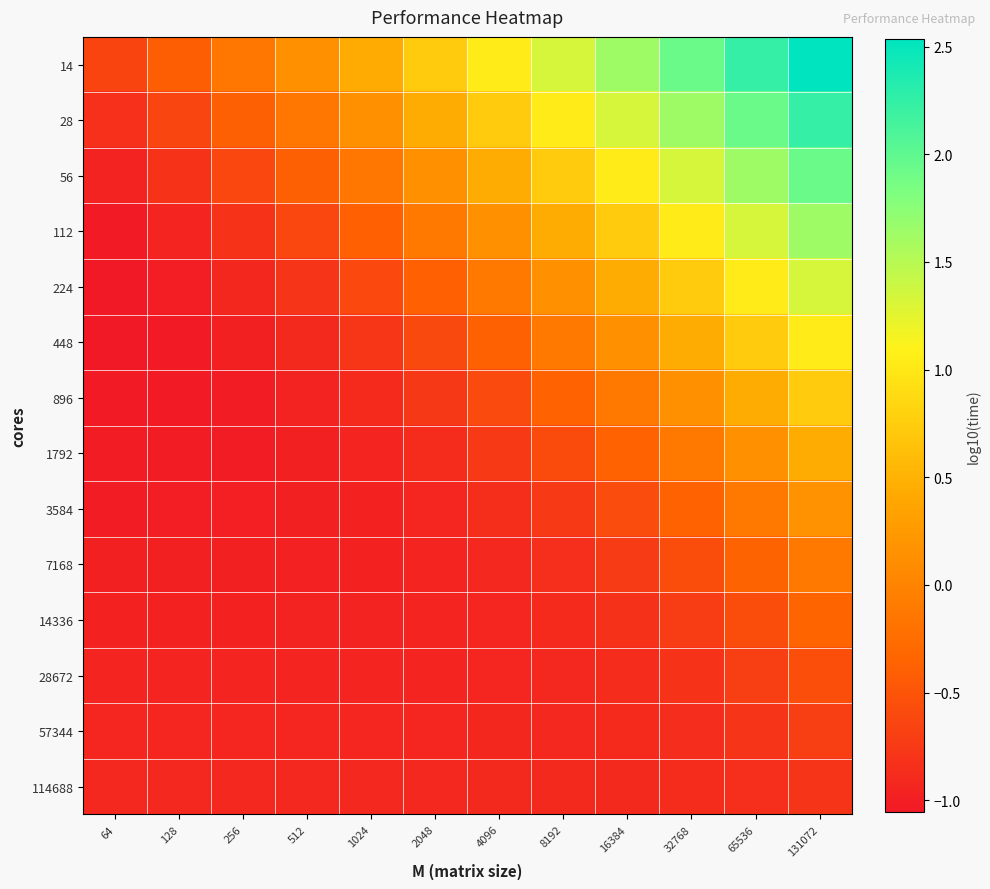

Between 16384 and 64, which is larger?

16384